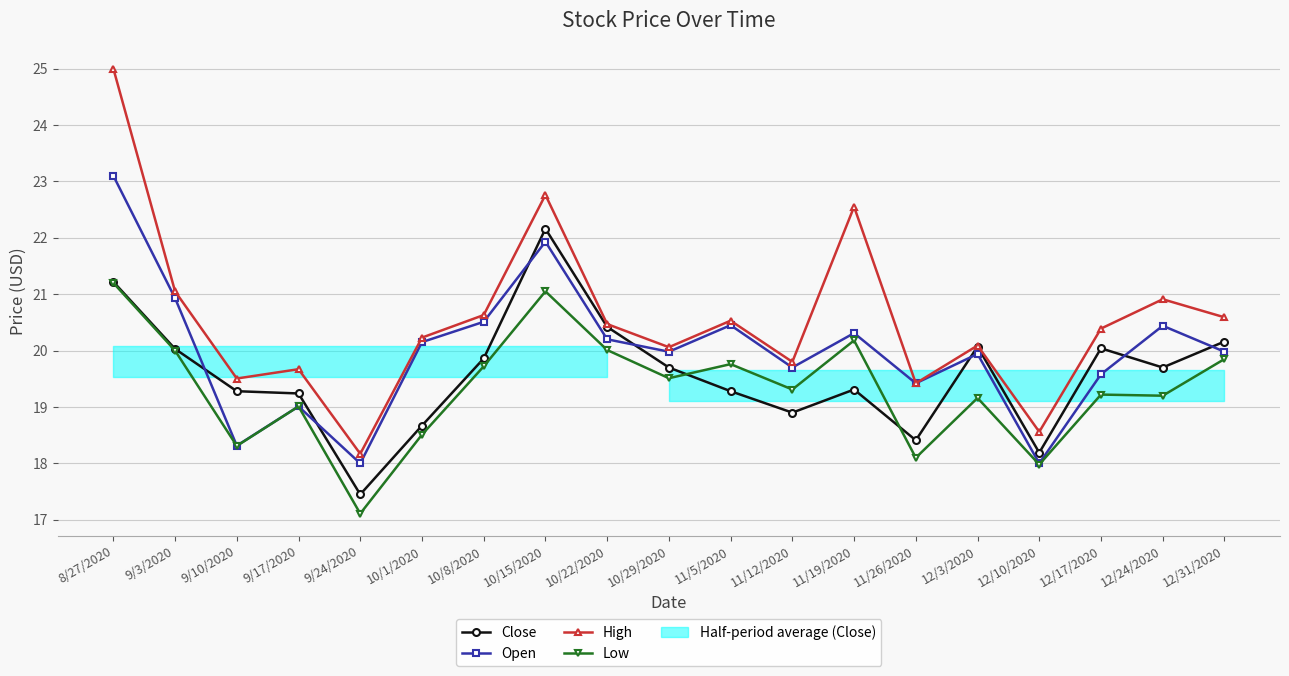

True or false: High has more than 0 points higher than both neighbors.

True